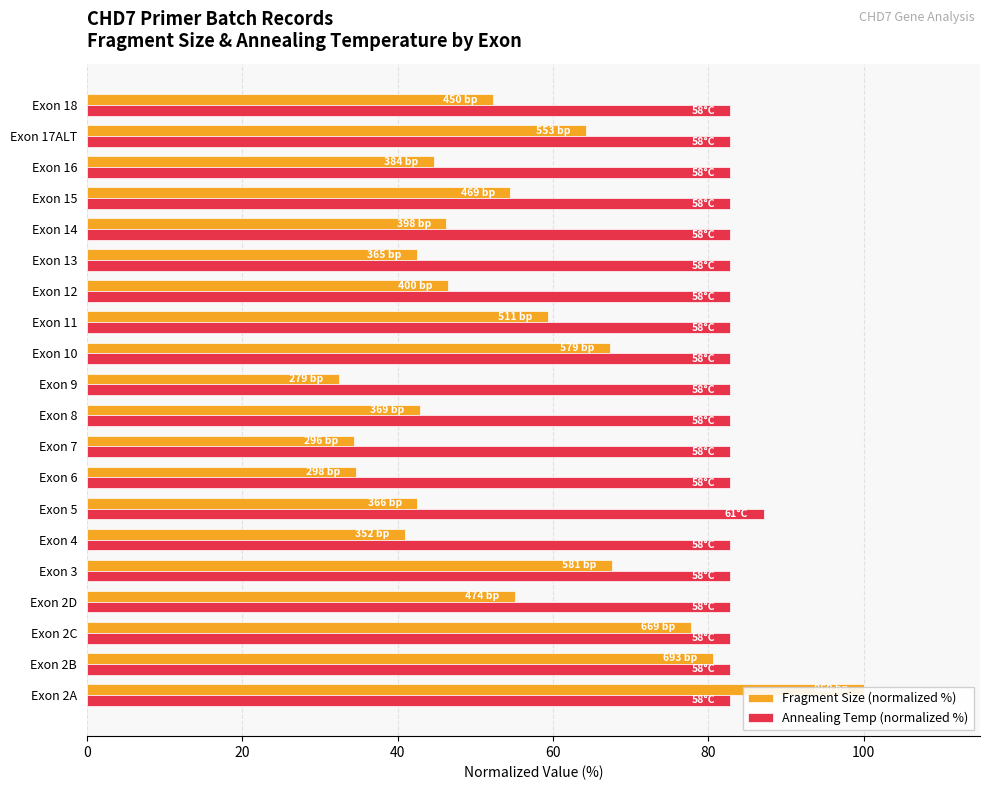

The Annealing Temp (normalized %) series shows 28.4 at Exon 10. True or false?

False